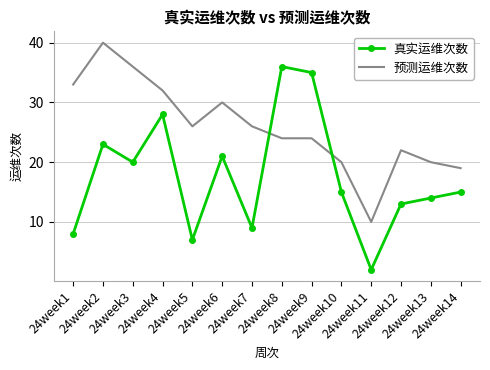

What is the sum of the 预测运维次数 values at 24week2 and 24week12?

62